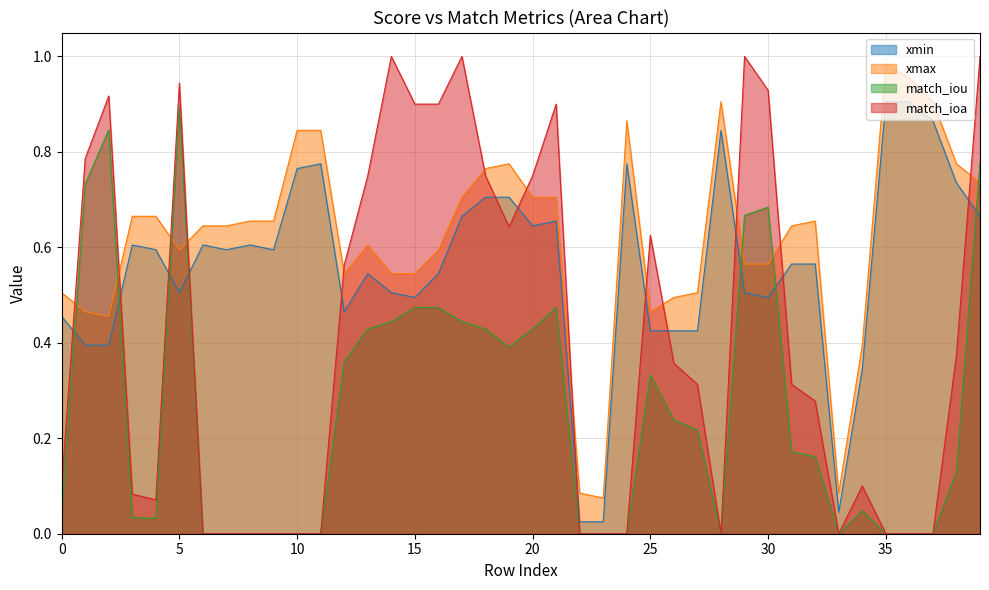

True or false: xmax and xmin intersect in this chart.

False